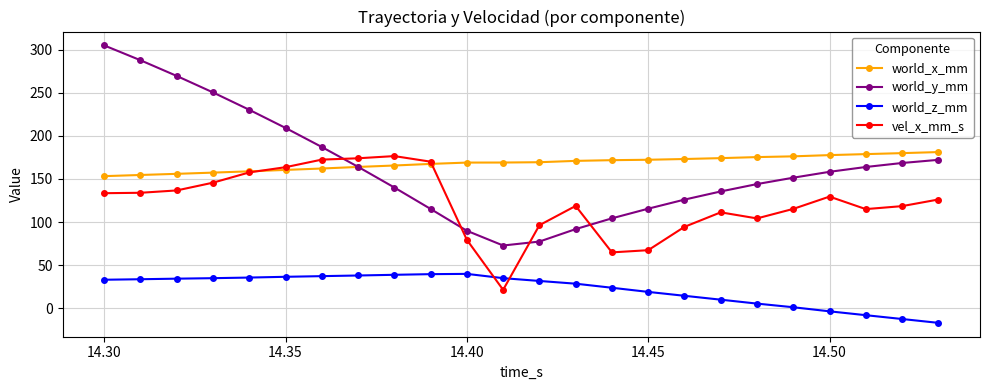

What is the smallest value displayed?

-17.1